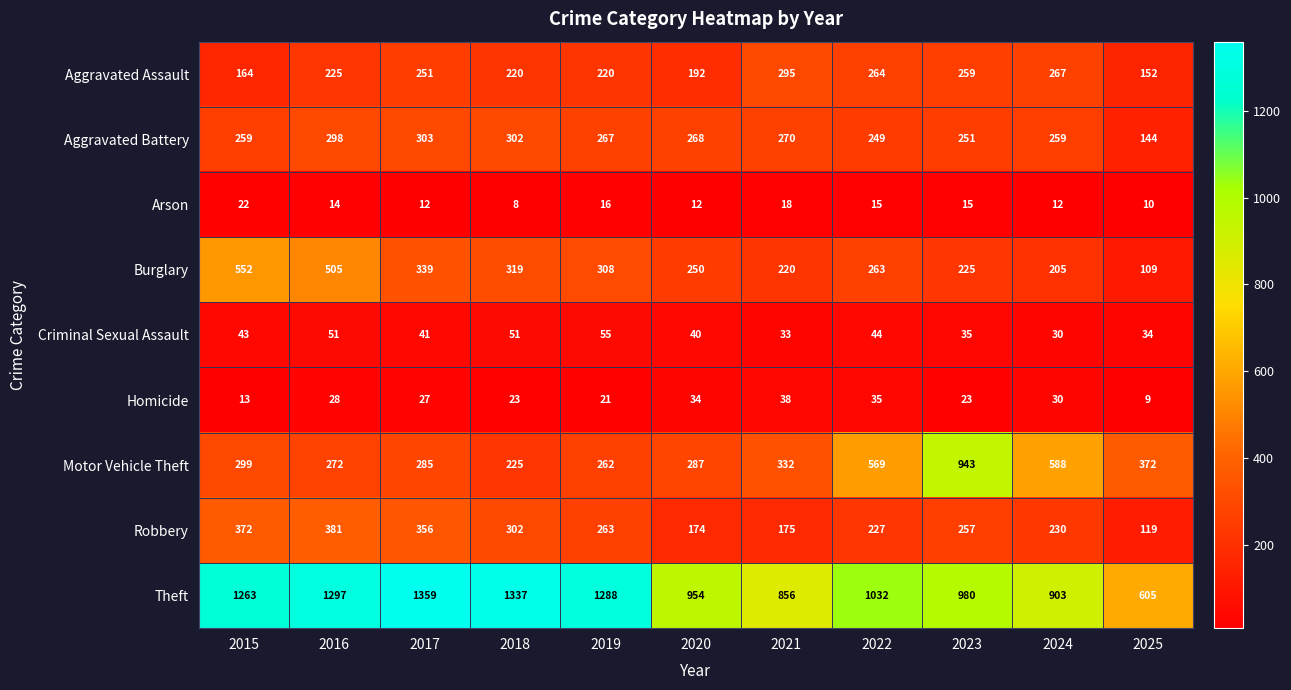

Rank the series by their maximum value, from lowest to highest.

Arson, Homicide, Criminal Sexual Assault, Aggravated Assault, Aggravated Battery, Robbery, Burglary, Motor Vehicle Theft, Theft